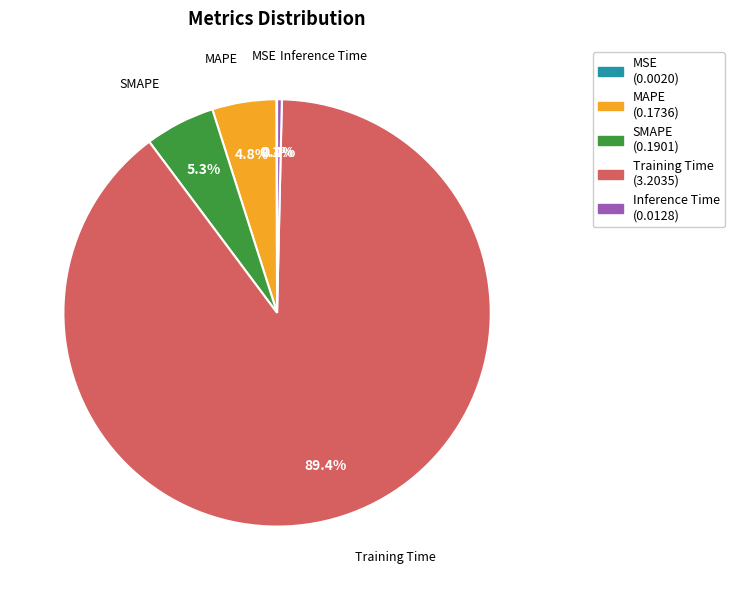

To the nearest percent, what is the average slice percentage?

20%